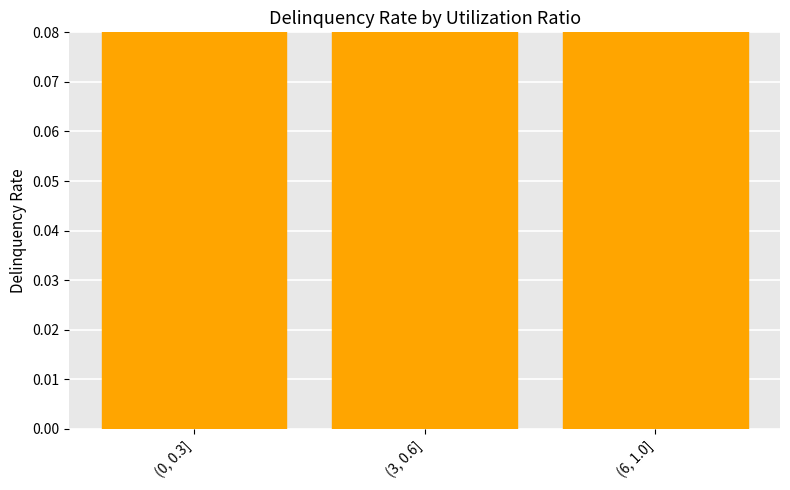

Reading left to right, extract all data points from this chart.

5.2	5.4	5.4